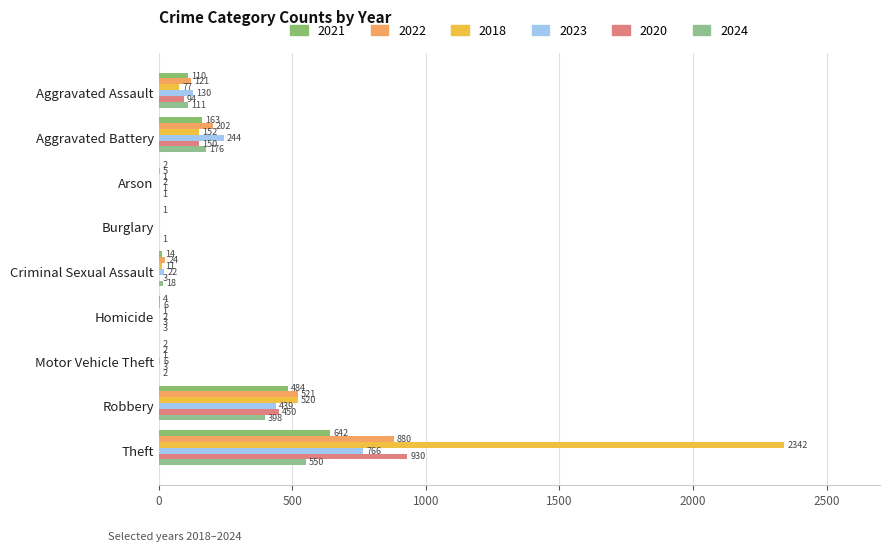

Count the number of data series in this chart.

6